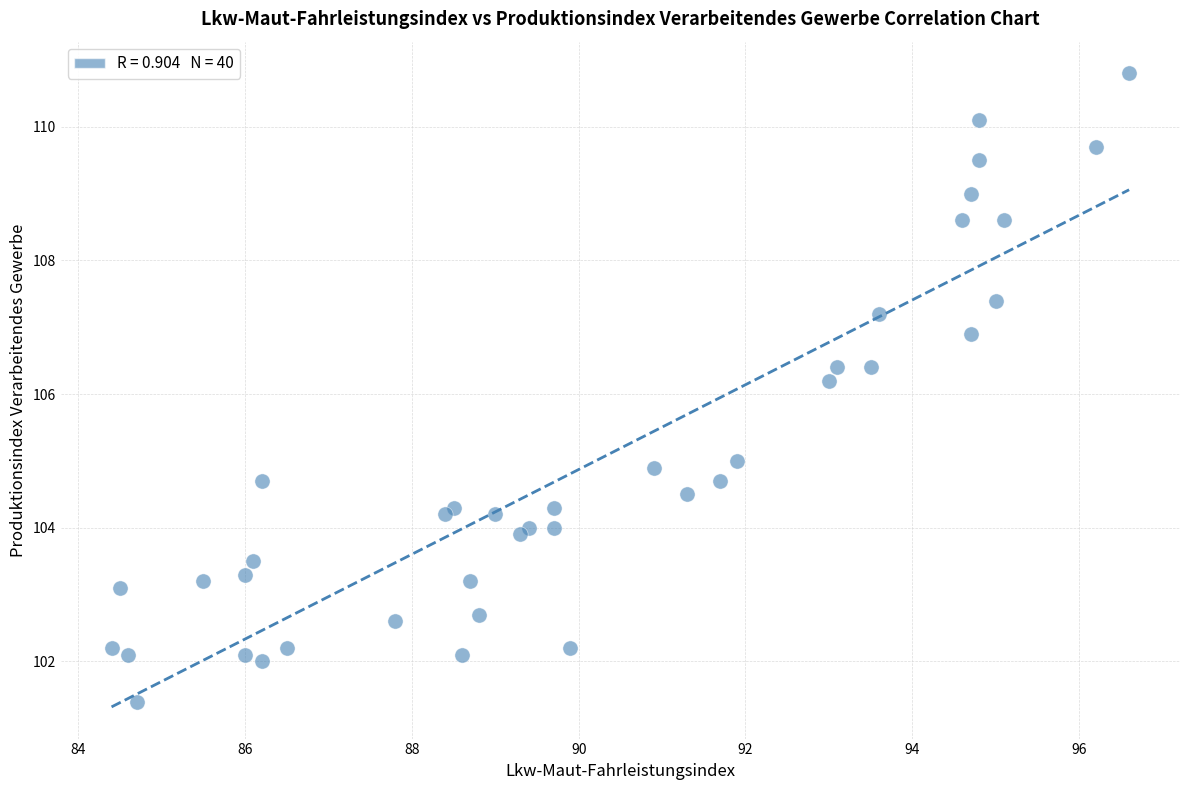

What Y value in the scatter plot is closest to 106?

106.2